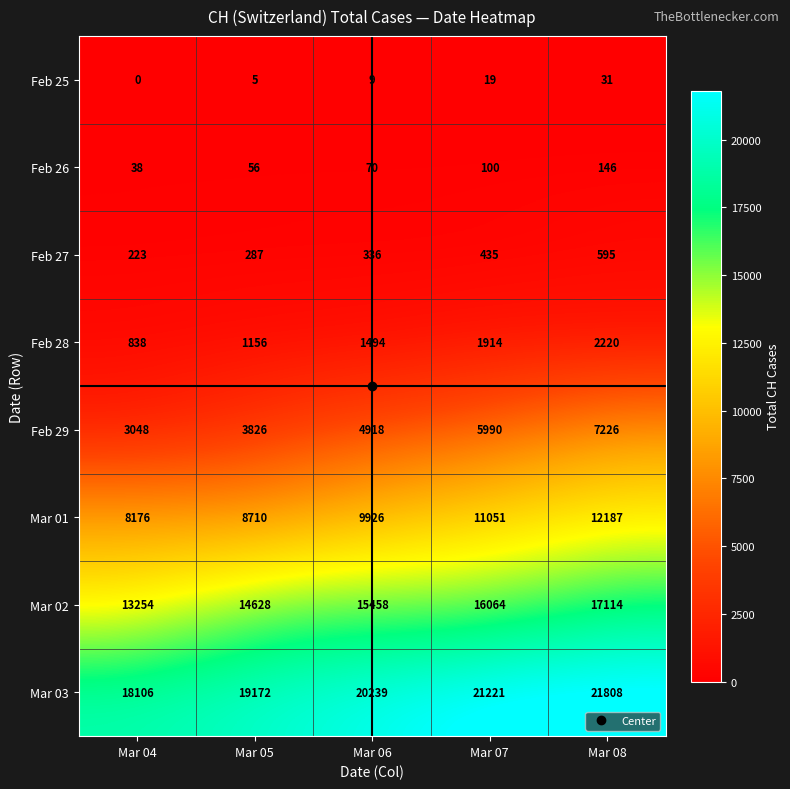

At which label is Feb 25 closest to 15?

Mar 07